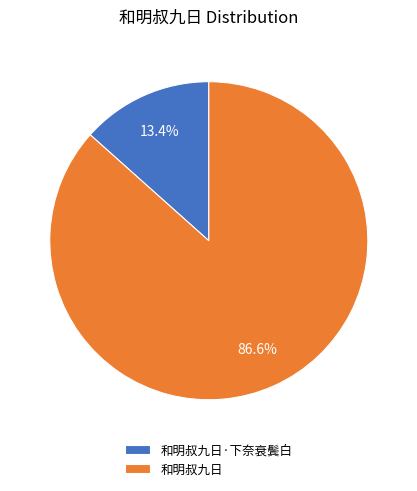

Count the number of slices in the pie.

2